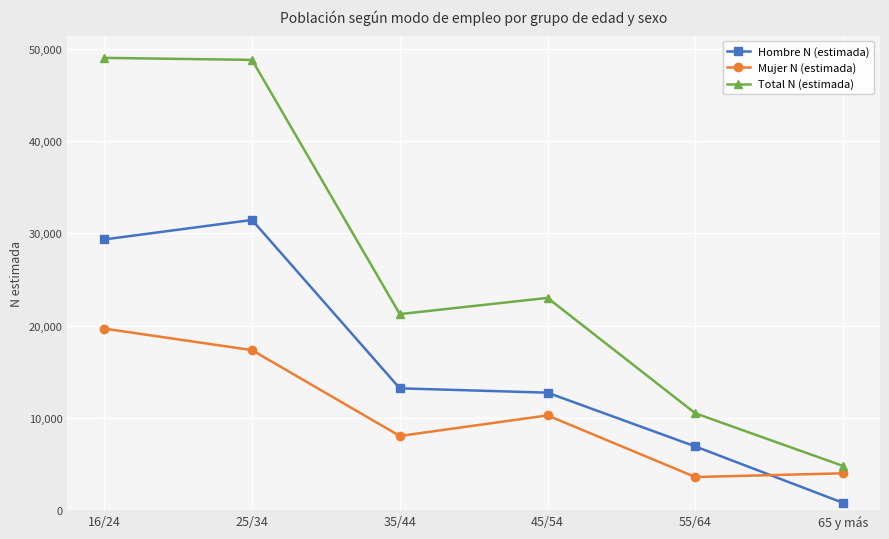

Reading right to left, transcribe all the data shown in this chart.

Hombre N (estimada): 796	6909	12735	13206	31453	29338
Mujer N (estimada): 3997	3592	10271	8043	17344	19678
Total N (estimada): 4793	10500	23006	21249	48797	49016